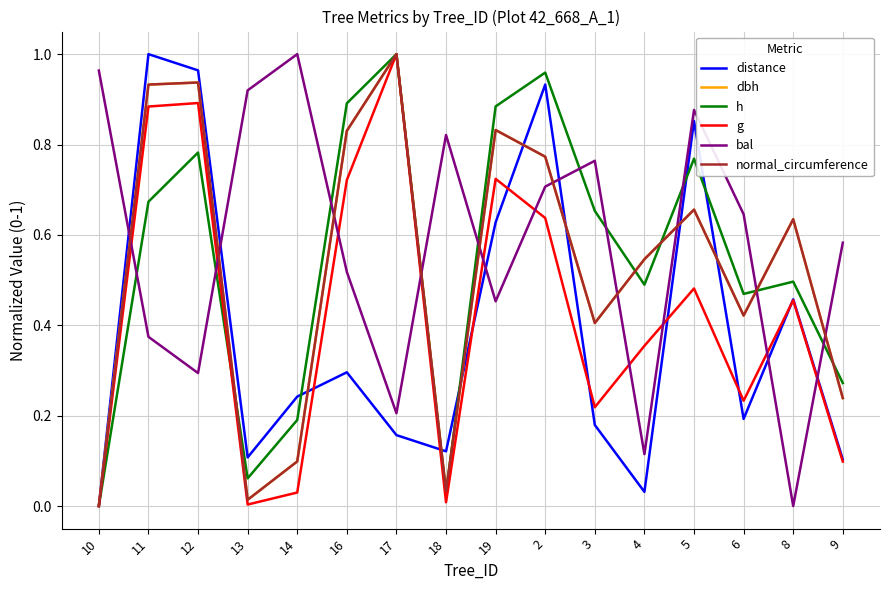

Which category has the lowest value in the distance series?

10